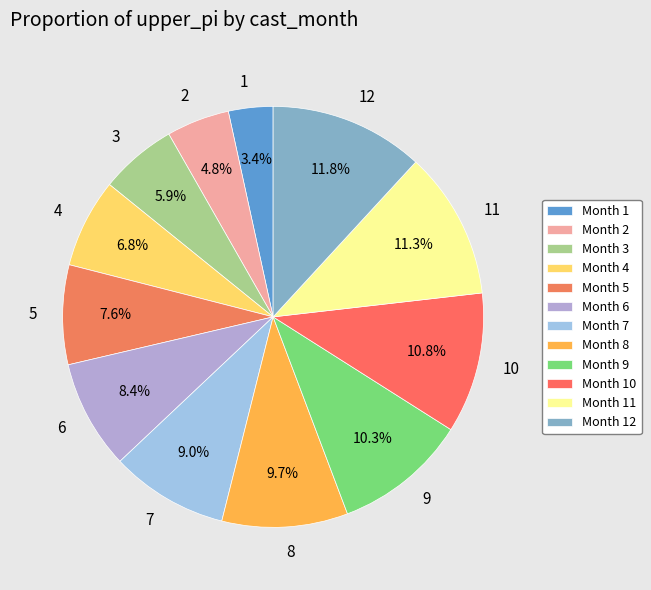

What portion of the pie excludes 8?

90.3%